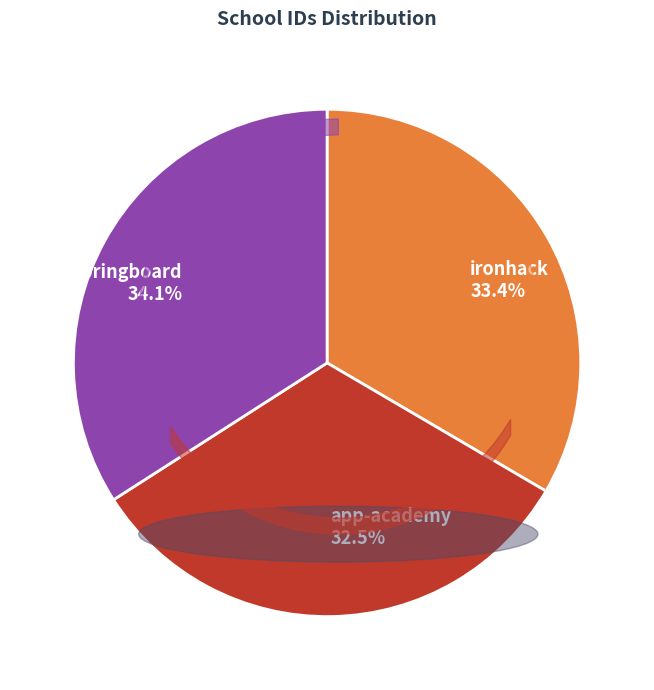

What percentage is NOT represented by ironhack?

66.6%